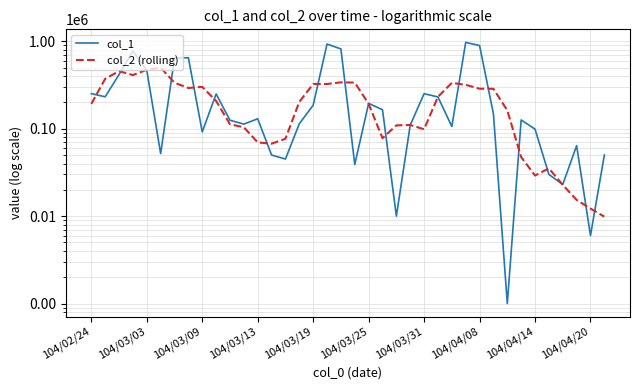

Is the value of col_2 (rolling) at 28 greater than the value of col_1 at 15?

Yes